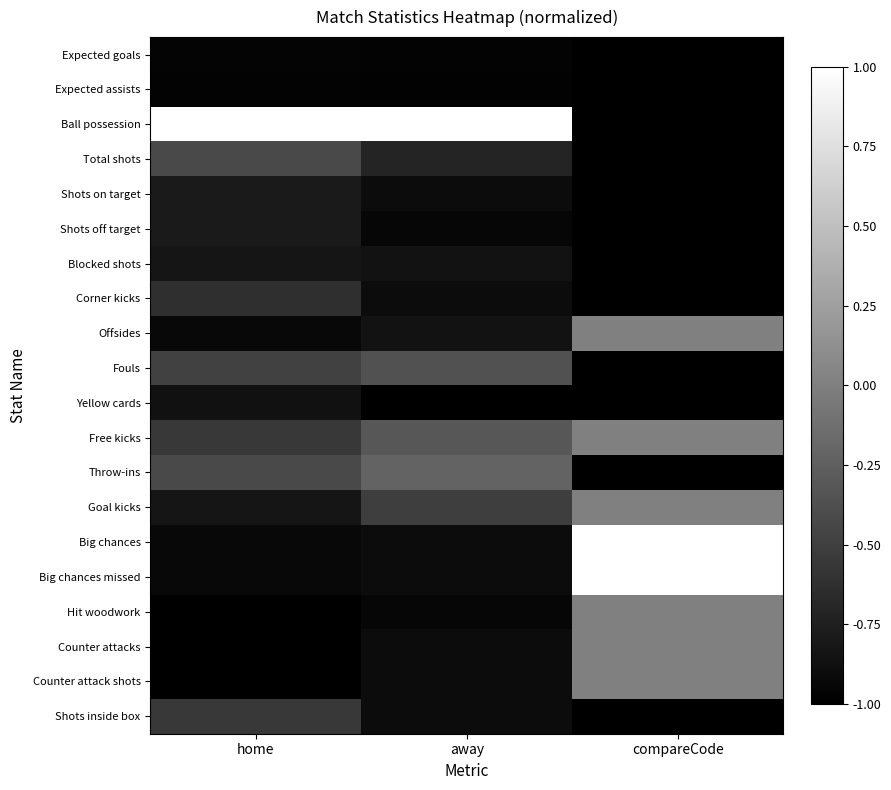

How many distinct data groups are displayed?

20